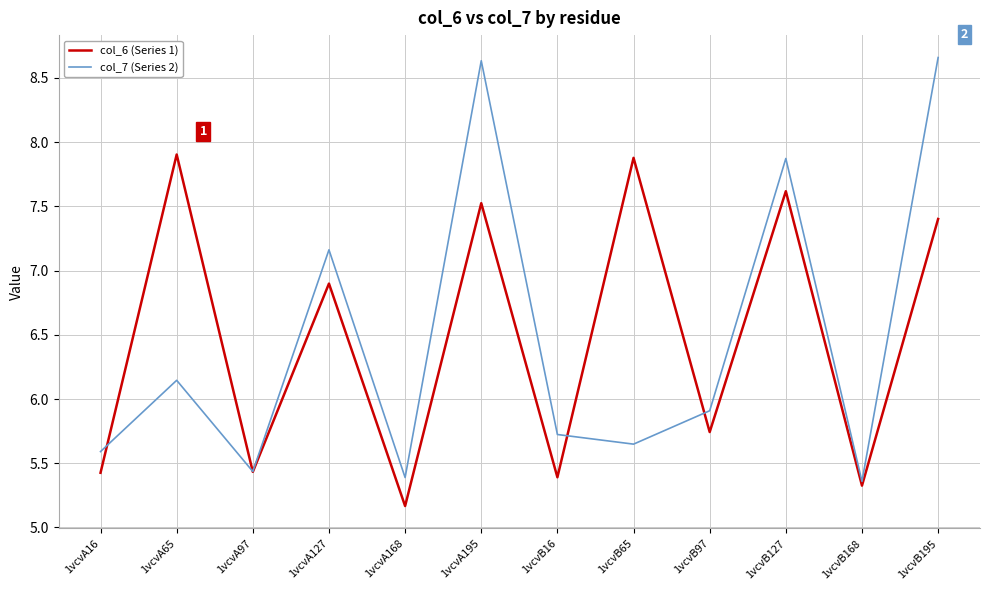

What is the difference between the col_7 (Series 2) values at 1vcvB65 and 1vcvB16?

0.1